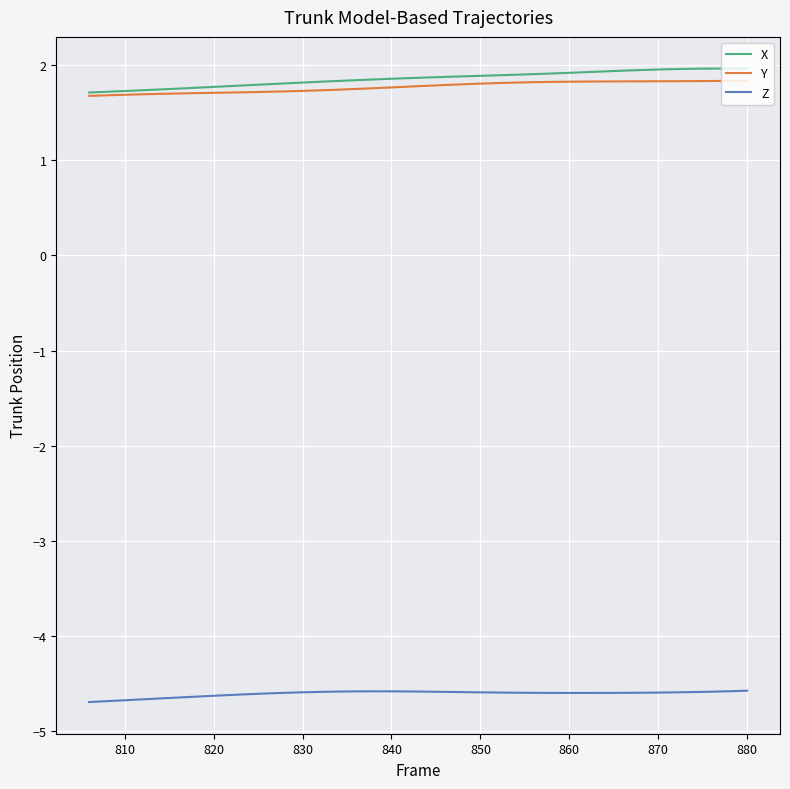

True or false: Z and X intersect in this chart.

False